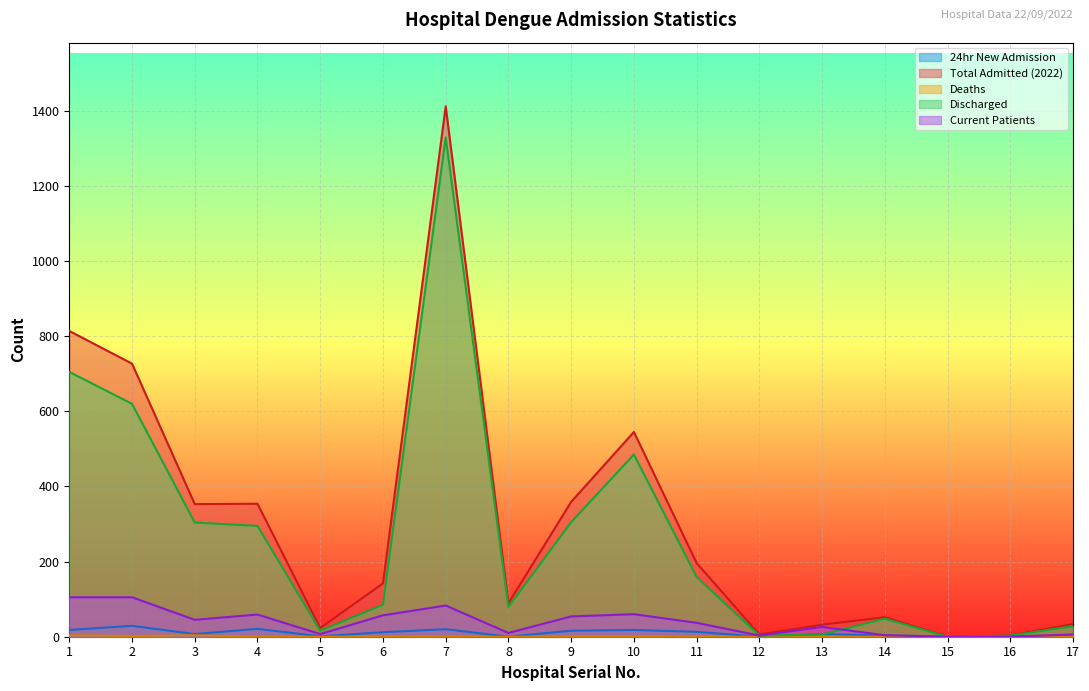

At which label does Current Patients first exceed 37?

1